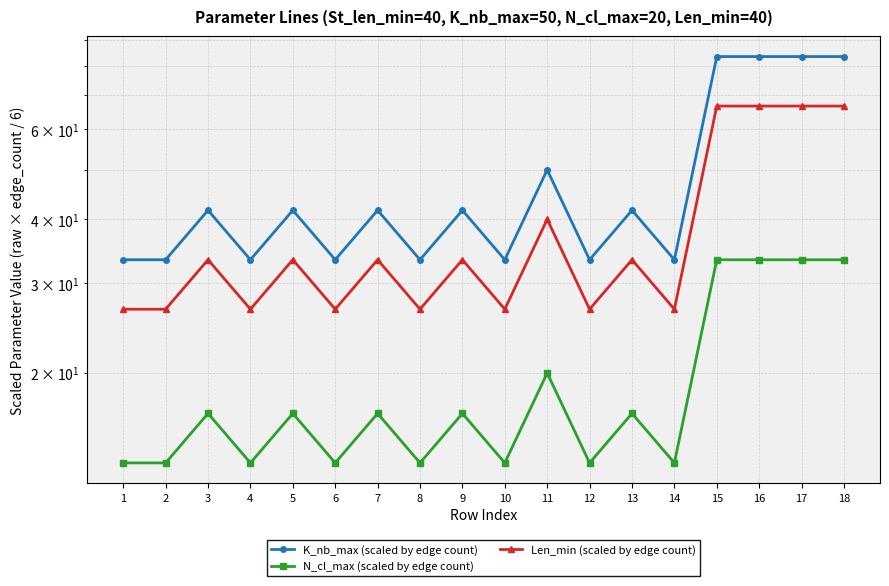

What are all the series names shown in the legend?

K_nb_max (scaled by edge count), N_cl_max (scaled by edge count), Len_min (scaled by edge count)